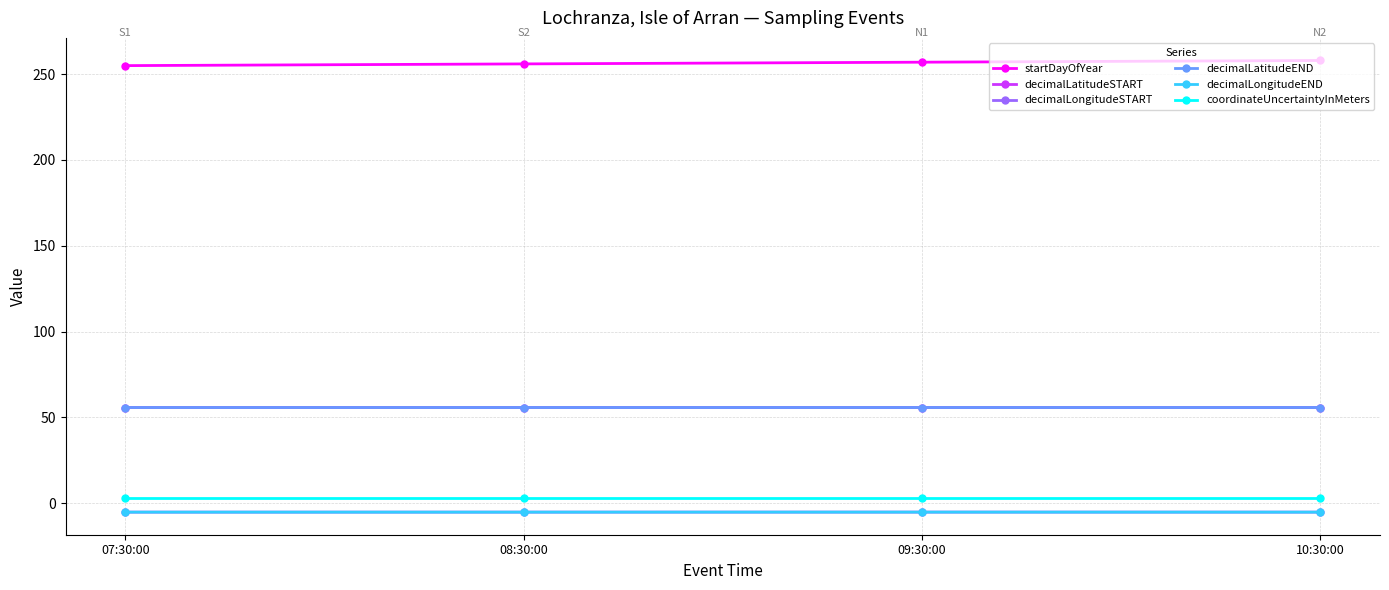

True or false: decimalLongitudeSTART has a value of -5.3 at 09:30:00.

True